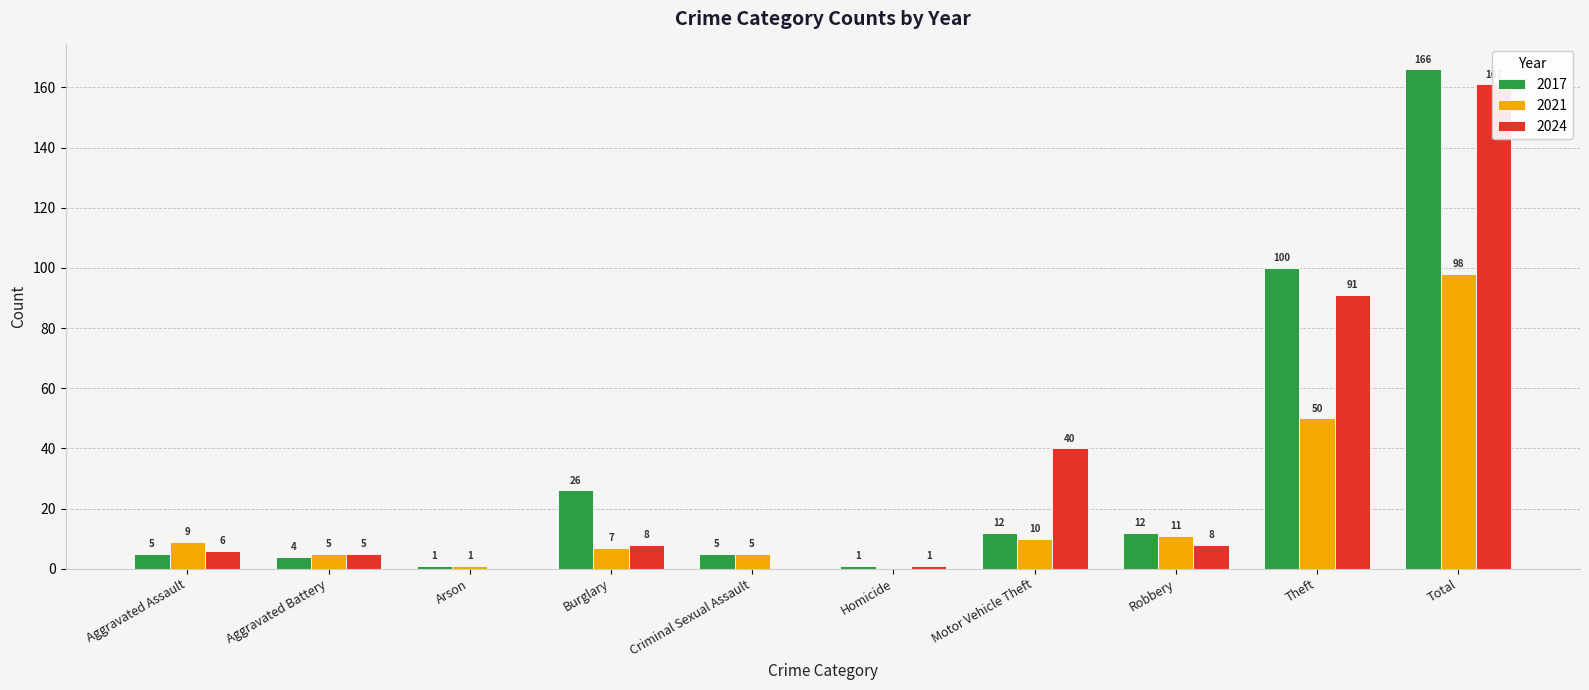

The value of 2017 at Homicide is 1. True or false?

True